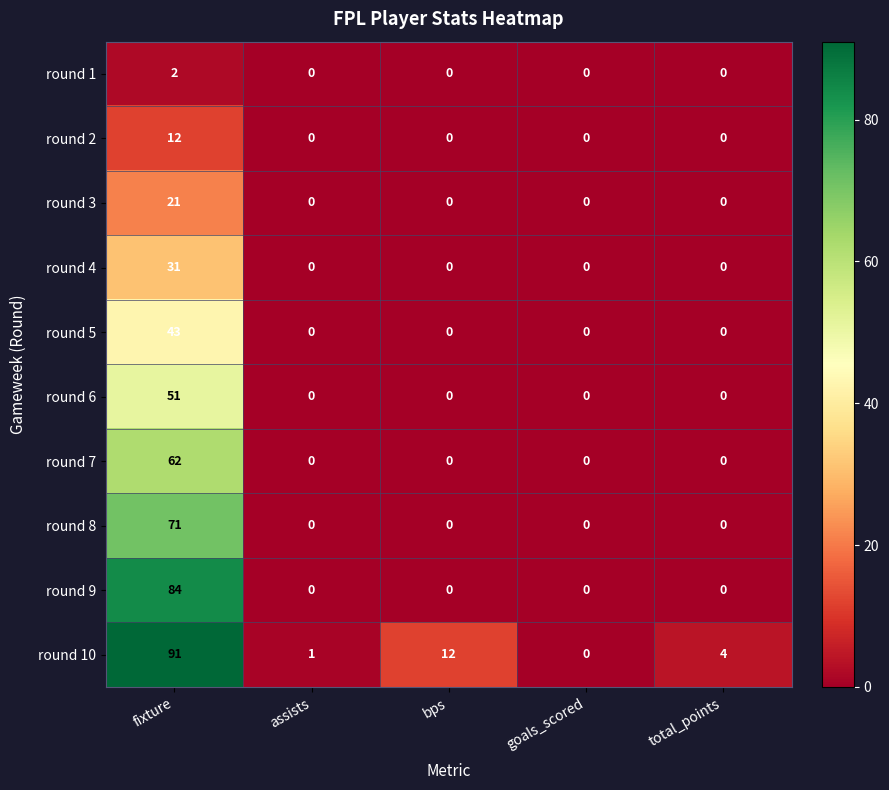

The value of round 5 at assists is 0. True or false?

True